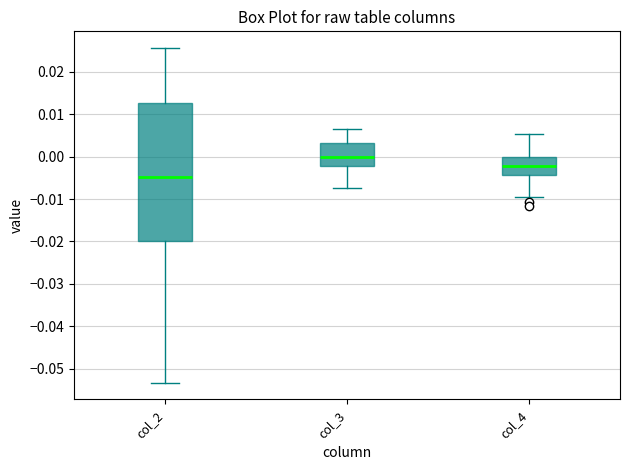

Where does the upper whisker of the box for col_4 end on the y-axis? The values are not printed on the chart, so give them approximately, as read against the axis.

0.005